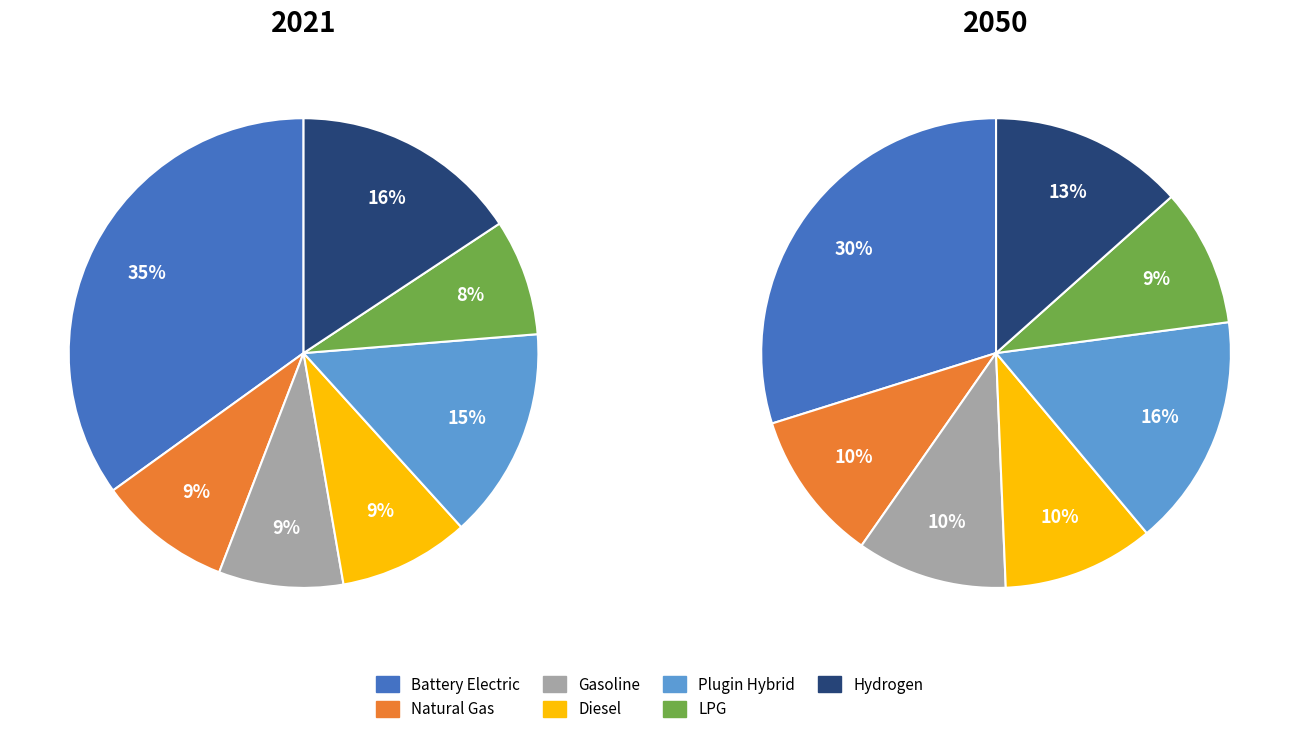

True or false: values_2021 accounts for 44% of the total.

False